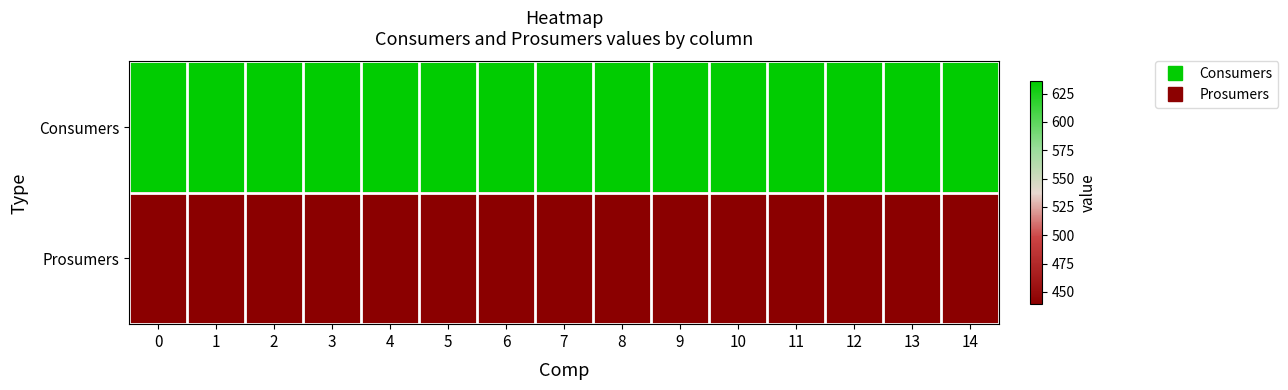

What is the difference between the highest and lowest values at 9?

195